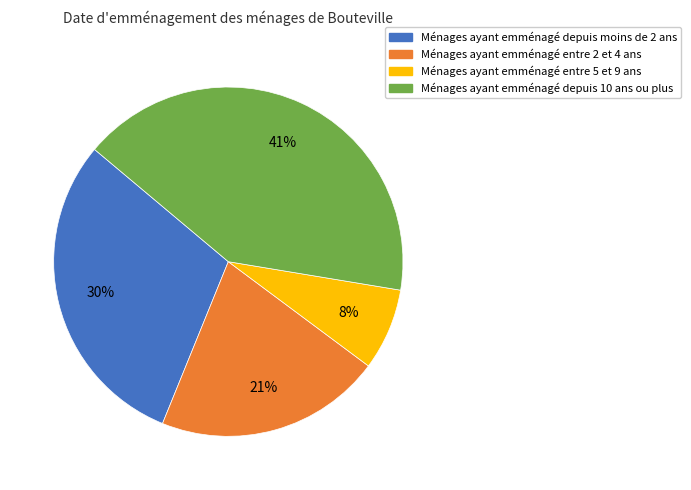

How many slices are in this pie chart?

4